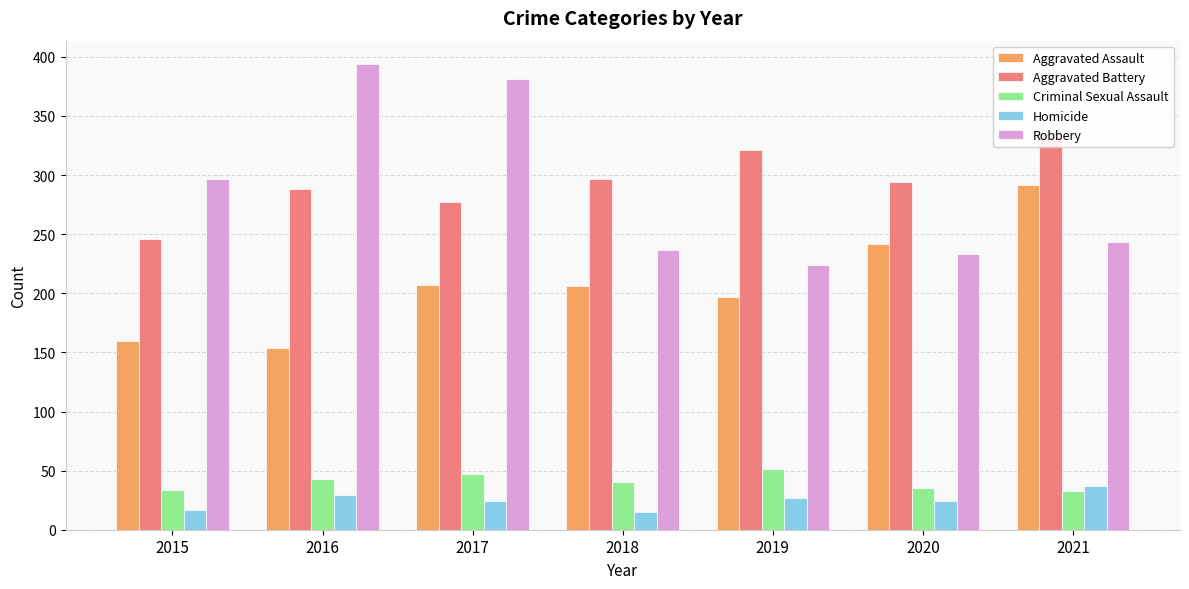

What is the difference between the maximum and minimum values in the Robbery series?

170